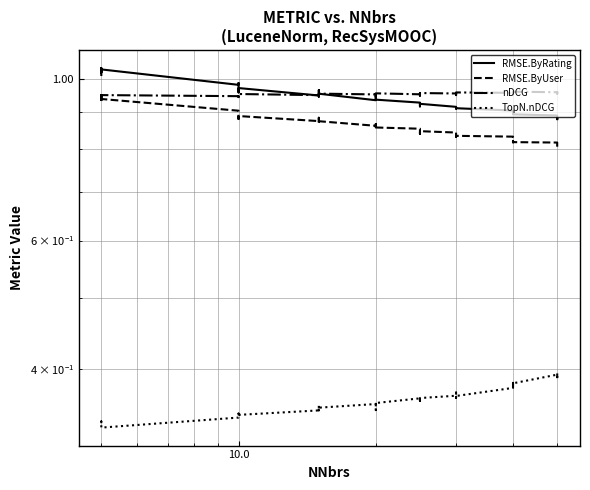

What are all the series names shown in the legend?

RMSE.ByRating, RMSE.ByUser, nDCG, TopN.nDCG